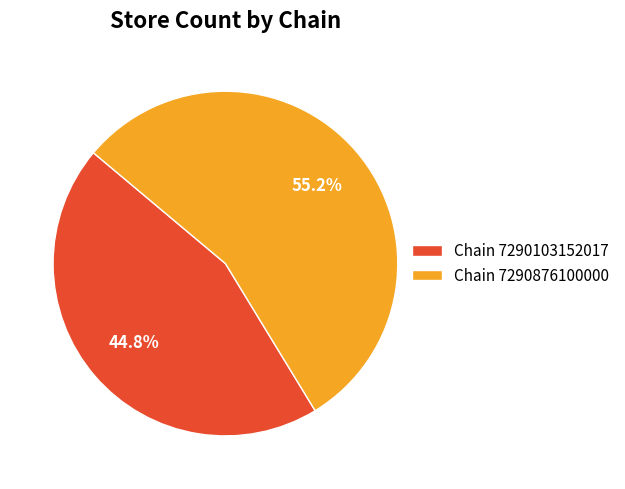

Which slice is the smallest?

Chain 7290103152017